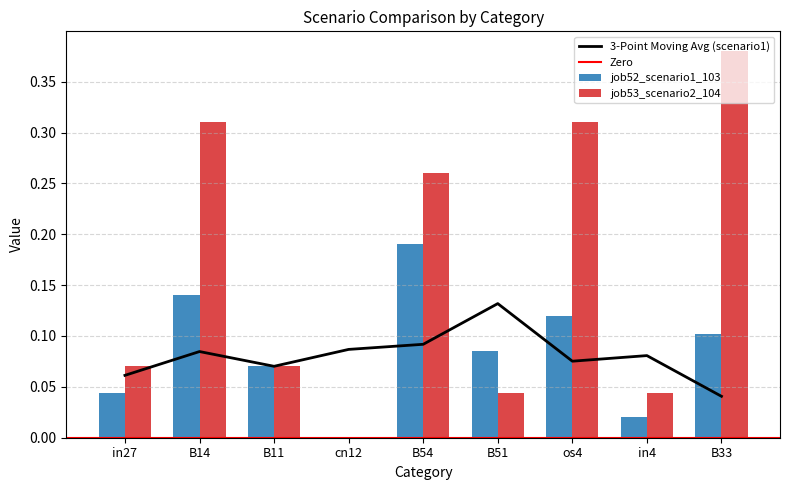

Which series changed the most between B51 and os4?

job53_scenario2_104